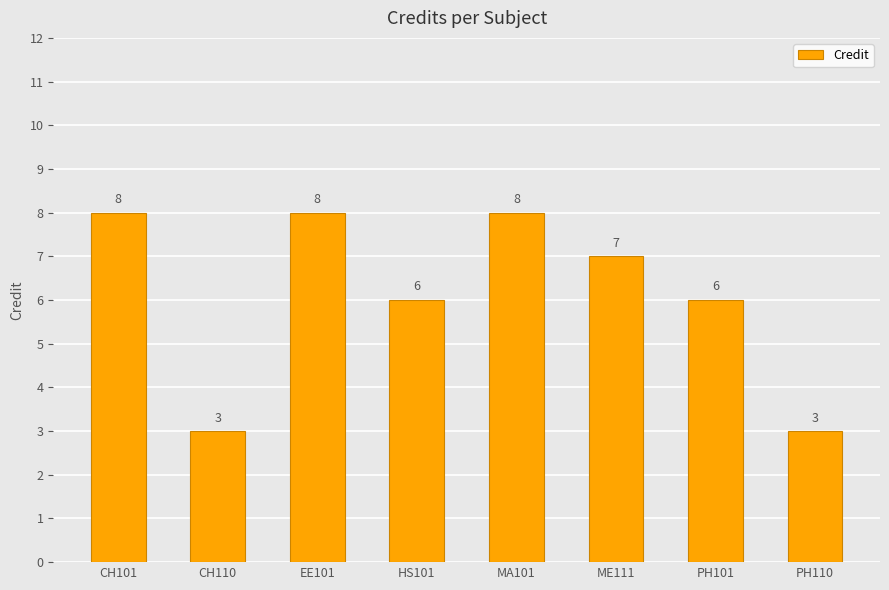

What is the change in value from CH110 to MA101?

+5